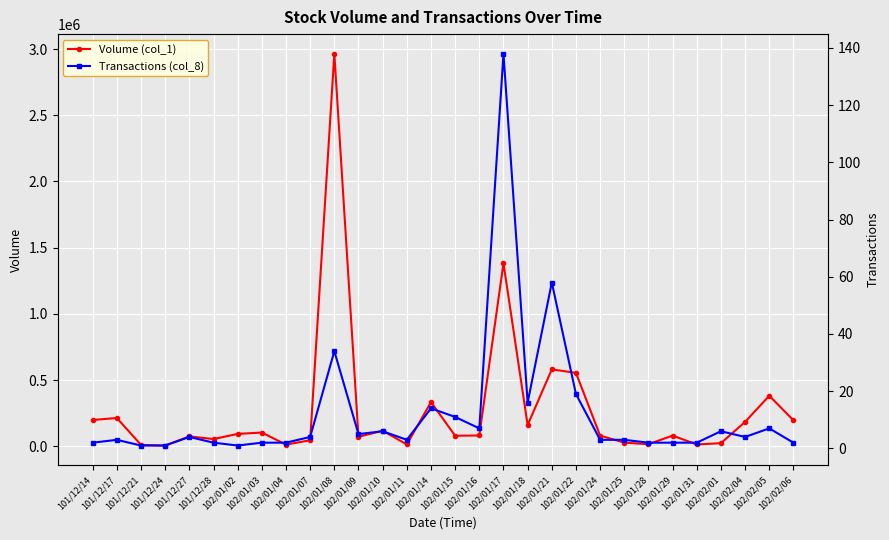

List the series in order of their overall mean, highest first.

Volume (col_1), Transactions (col_8)